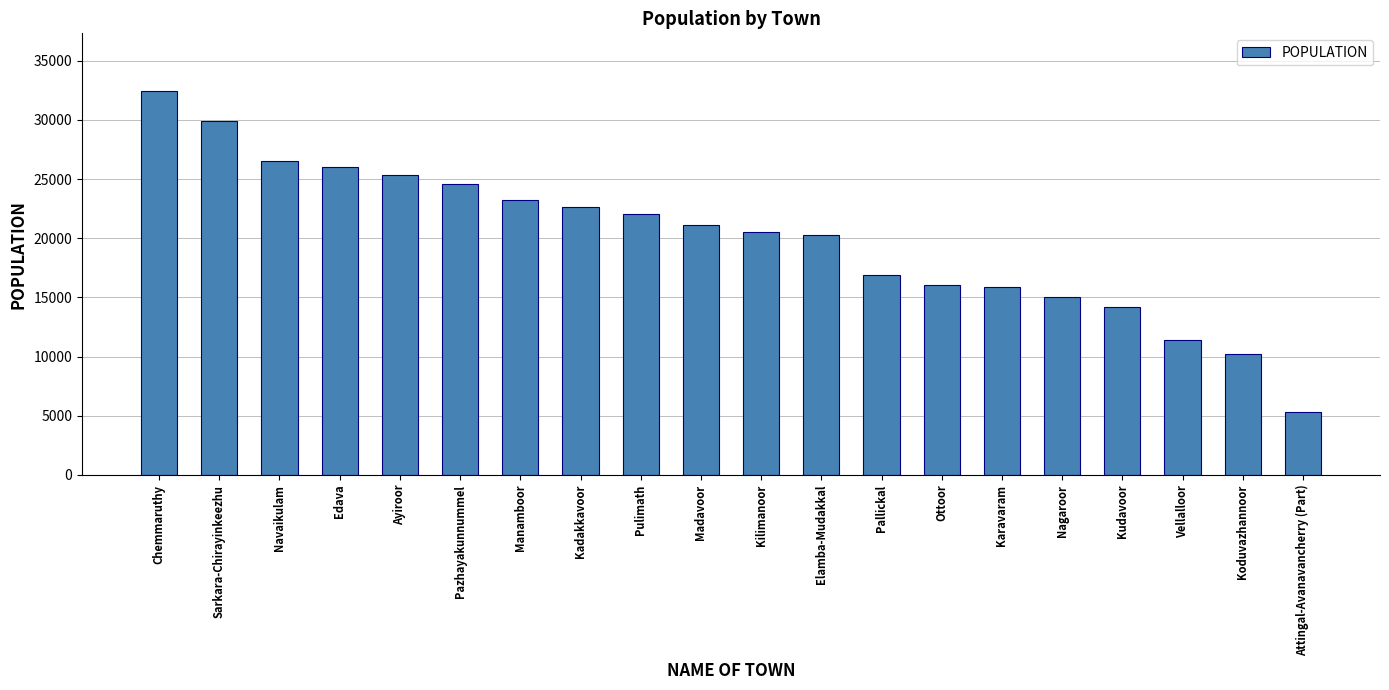

Does the chart contain any negative values?

No